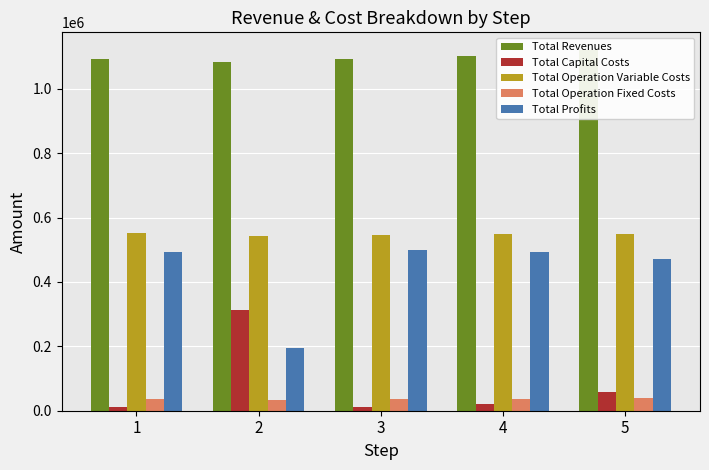

Which label corresponds to the smallest value in the chart?

1